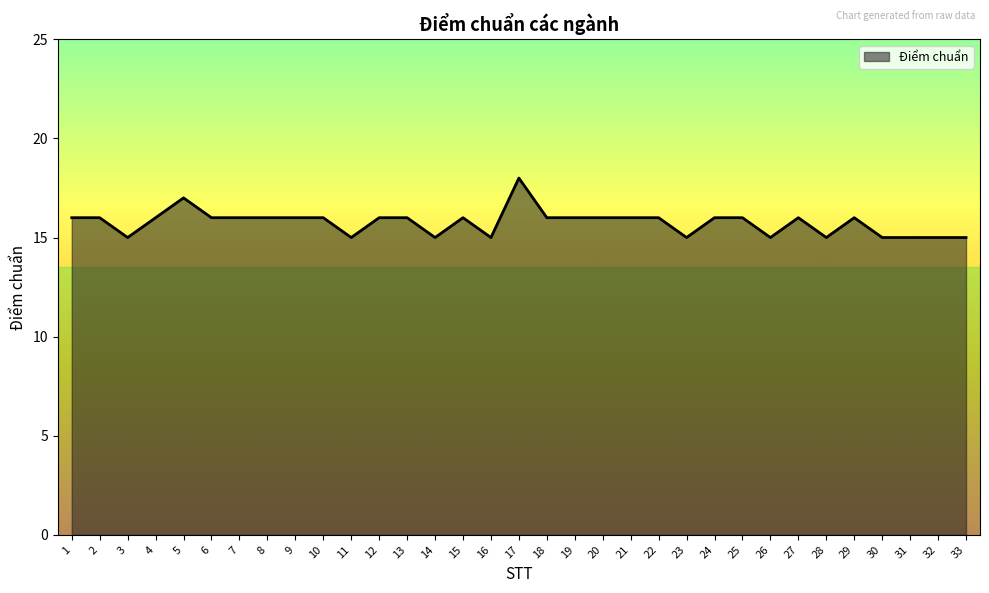

True or false: the data shows 8 at 32.

False